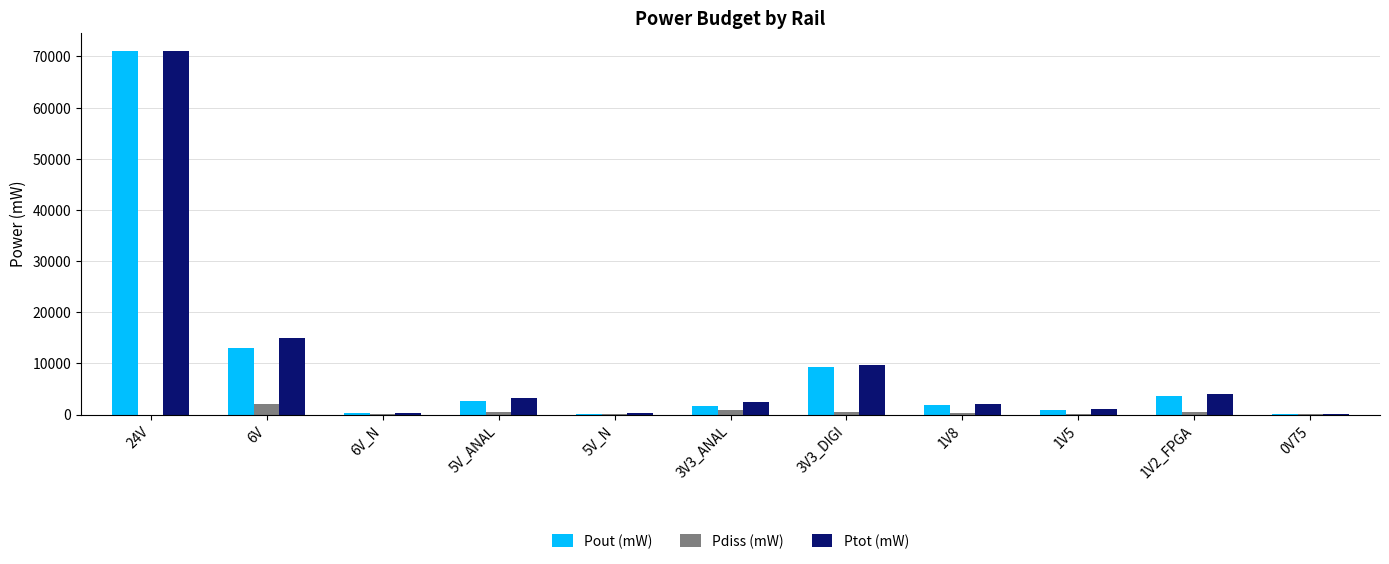

At which label is Ptot (mW) closest to 35602?

6V